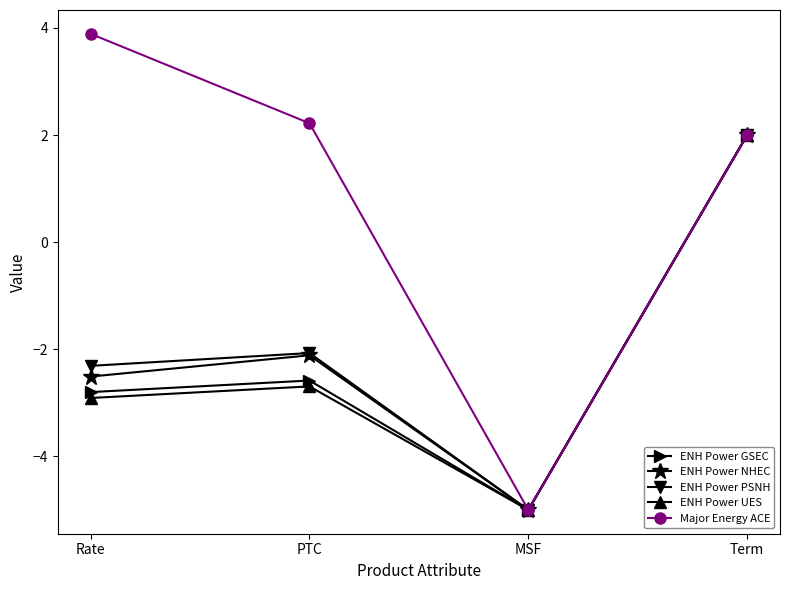

What position from the left is Term?

4